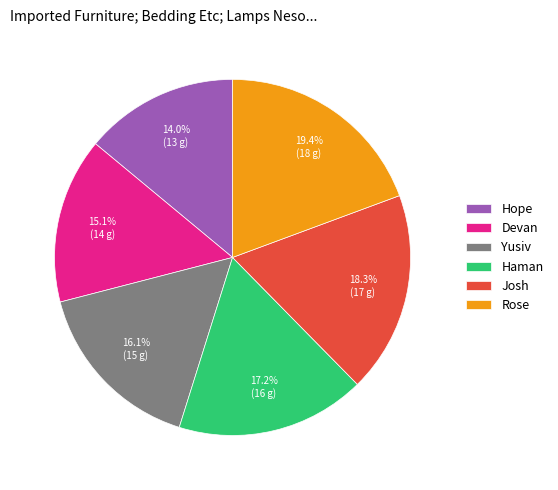

To the nearest percent, what percentage of the pie is Hope?

14%